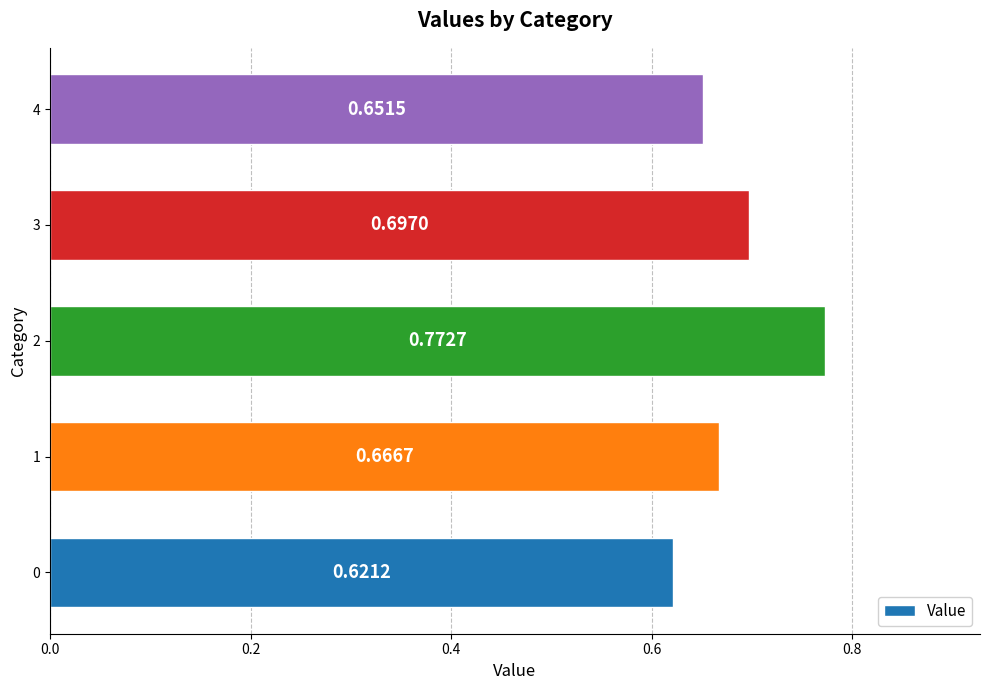

List the labels in order of value, smallest first.

0, 4, 1, 3, 2